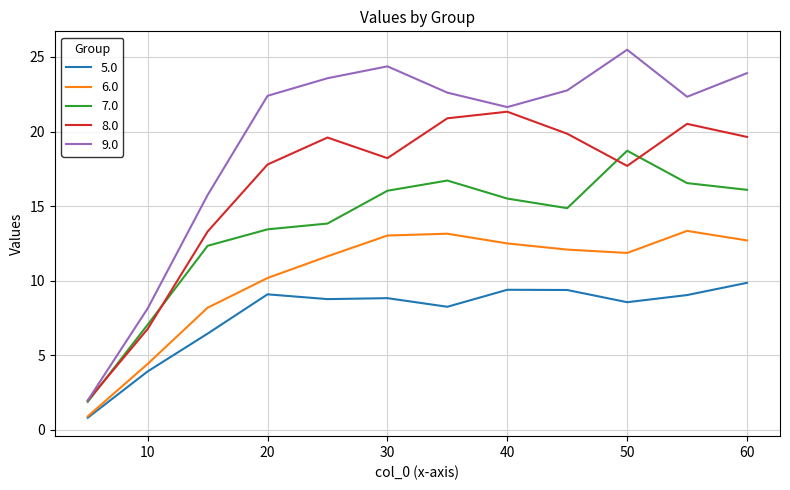

What is the greatest value displayed?

25.5